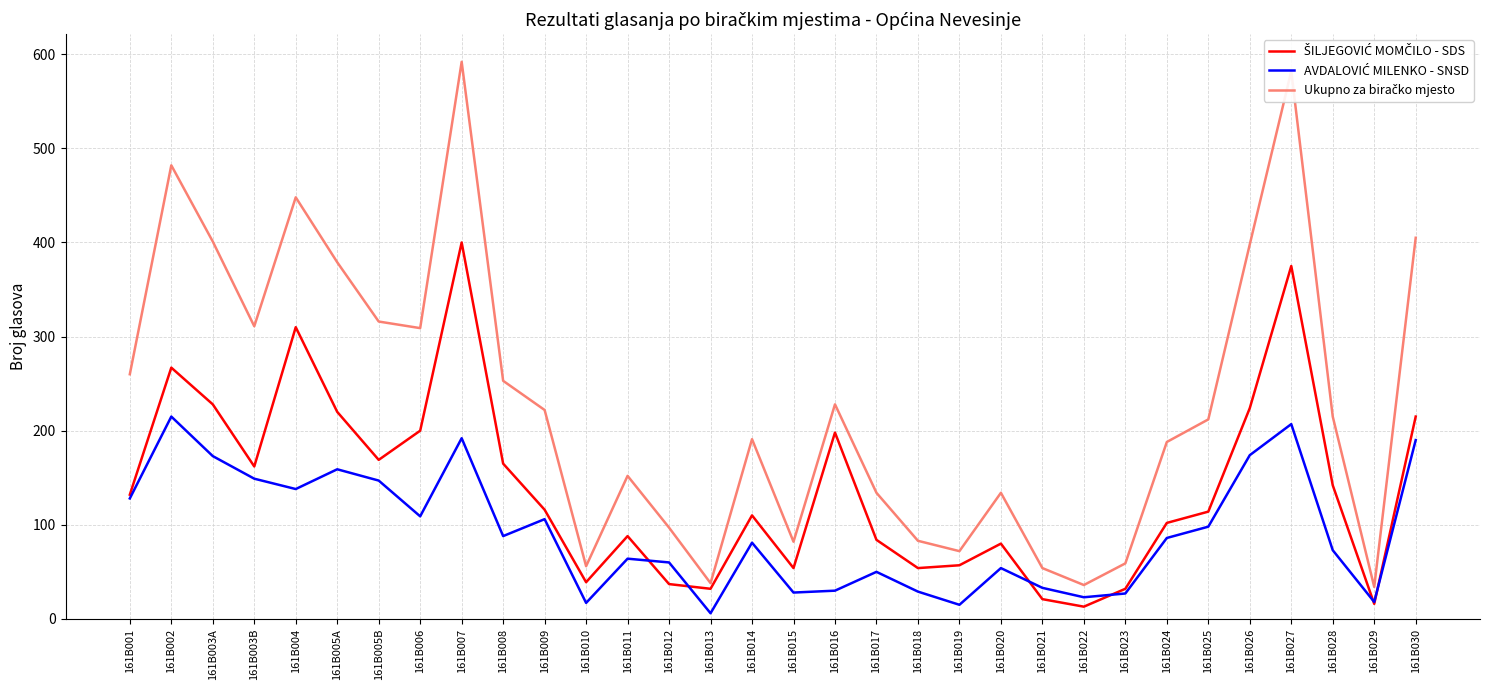

What is the greatest value displayed?

592